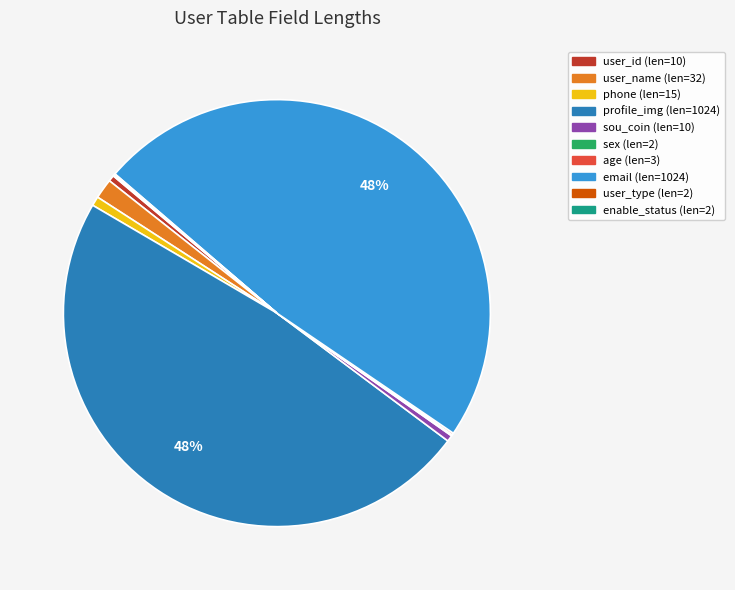

The email slice represents 39% of the pie. True or false?

False